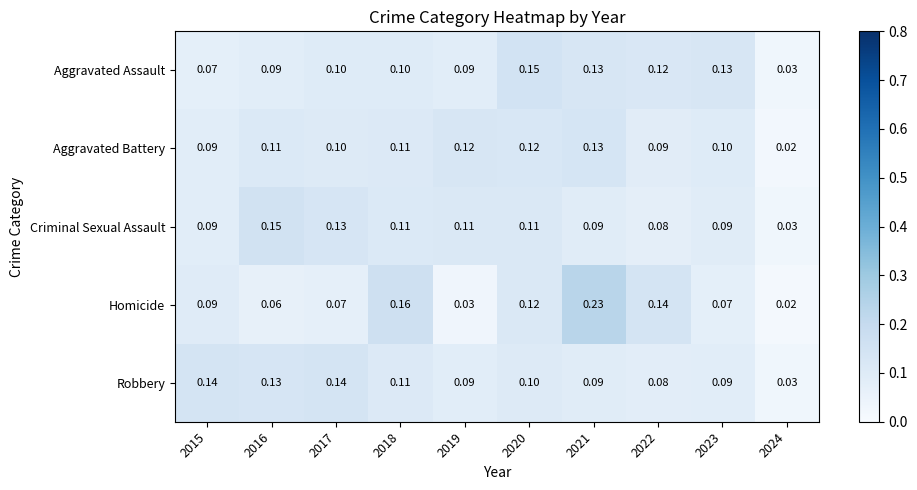

At 2016, list the series in order from largest to smallest.

Criminal Sexual Assault, Robbery, Aggravated Battery, Aggravated Assault, Homicide